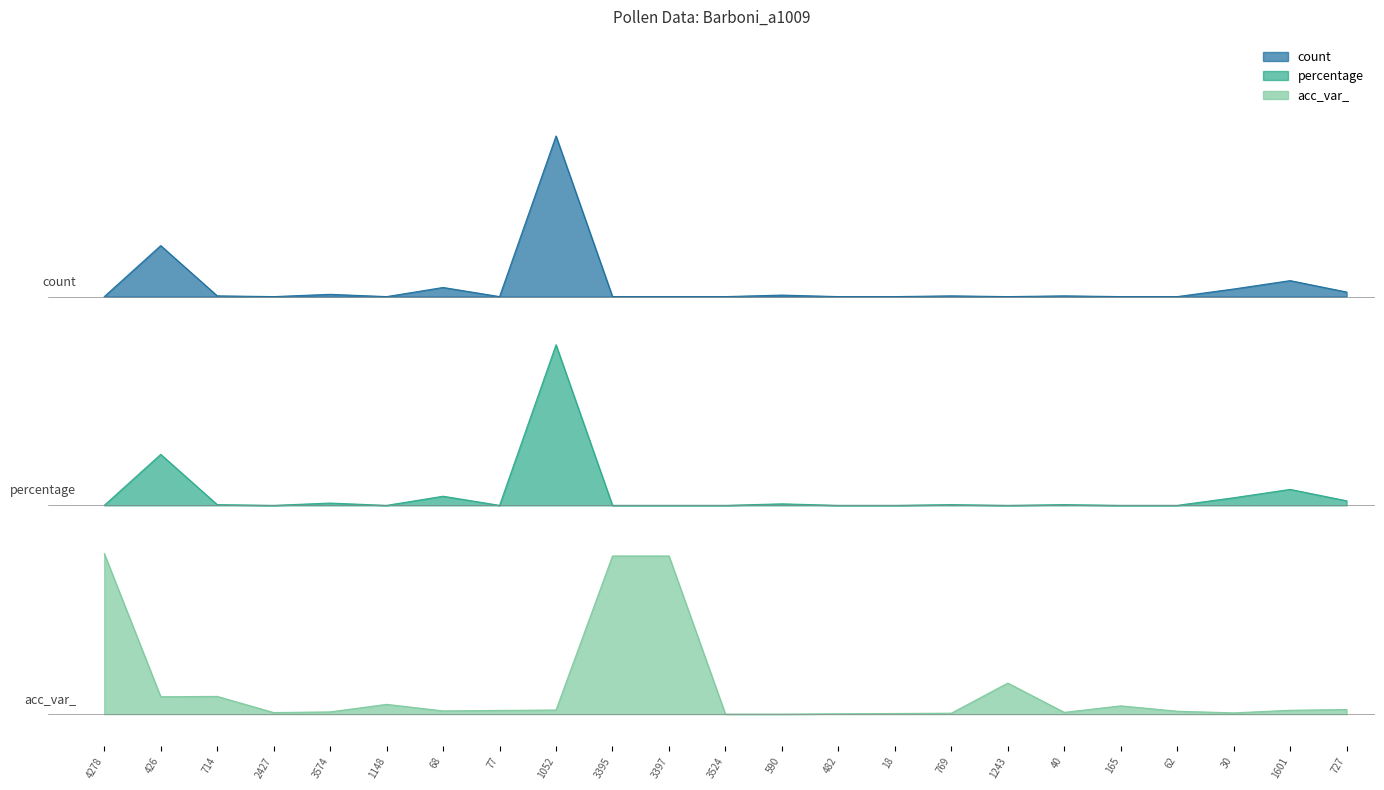

Which series has the largest total across all categories?

count